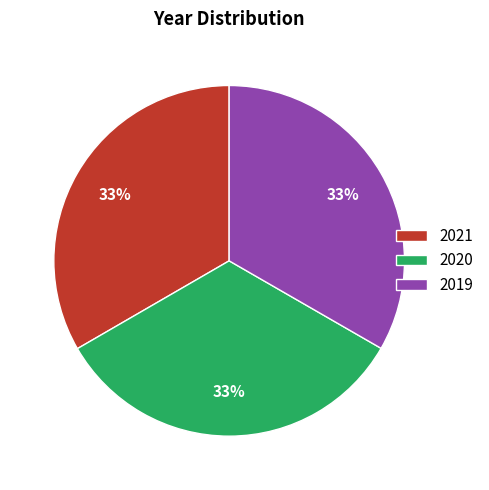

What percentage is the 2019 slice, to the nearest percent?

33%